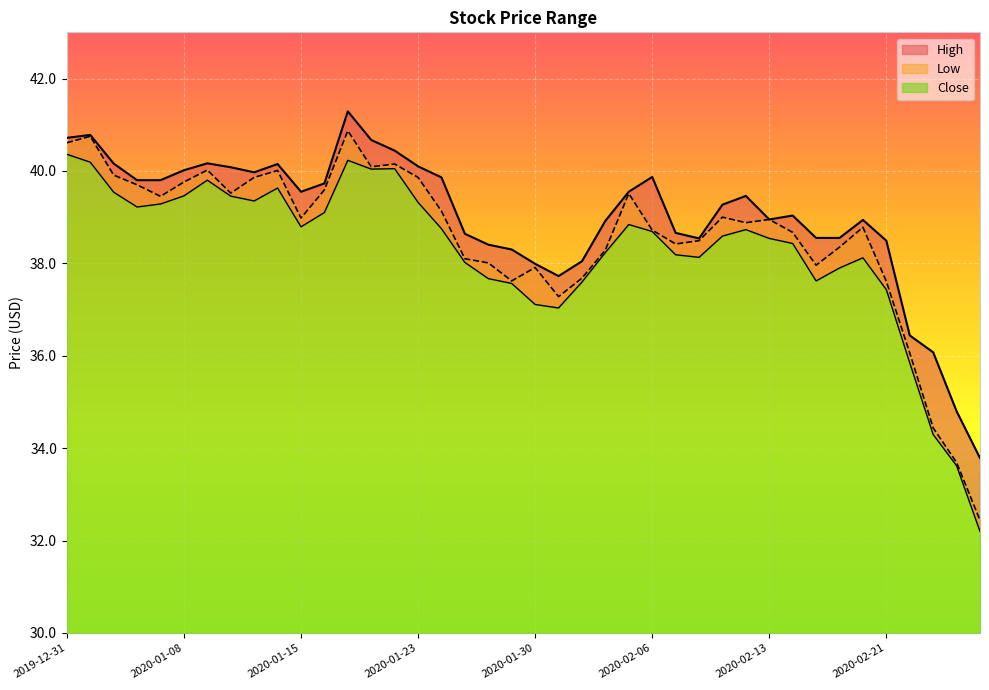

What is the difference between the maximum and minimum values in the Low series?

8.2